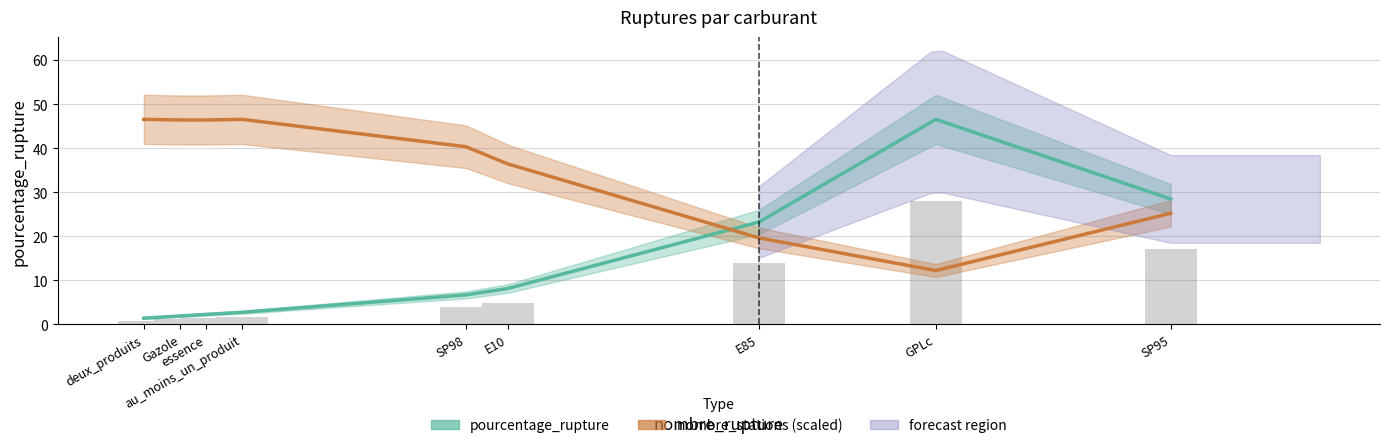

Is the value of nombre_stations (scaled) at SP98 greater than the value of pourcentage_rupture at SP98?

Yes